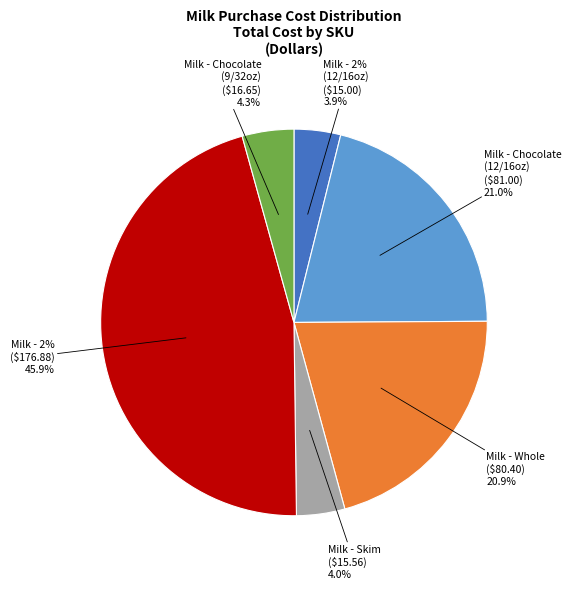

Combined, what portion of the pie is choqt and twog?

50.2%